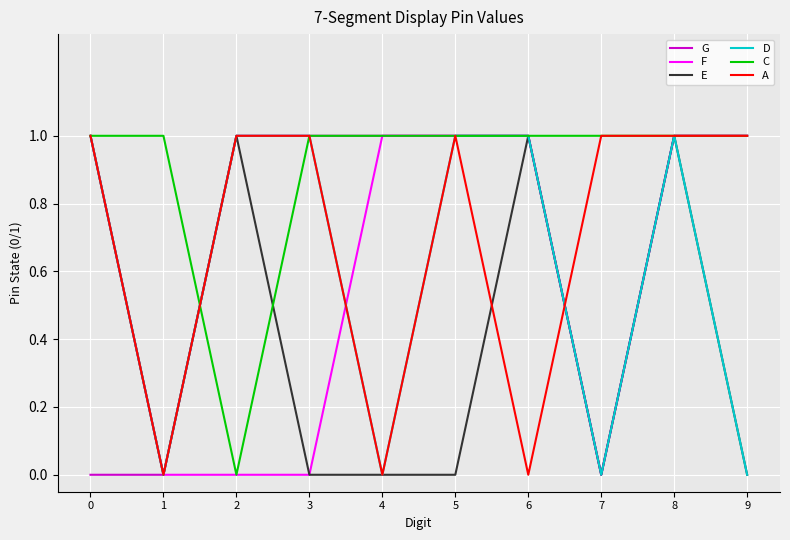

What is the difference between the maximum and second lowest values in the E series?

1